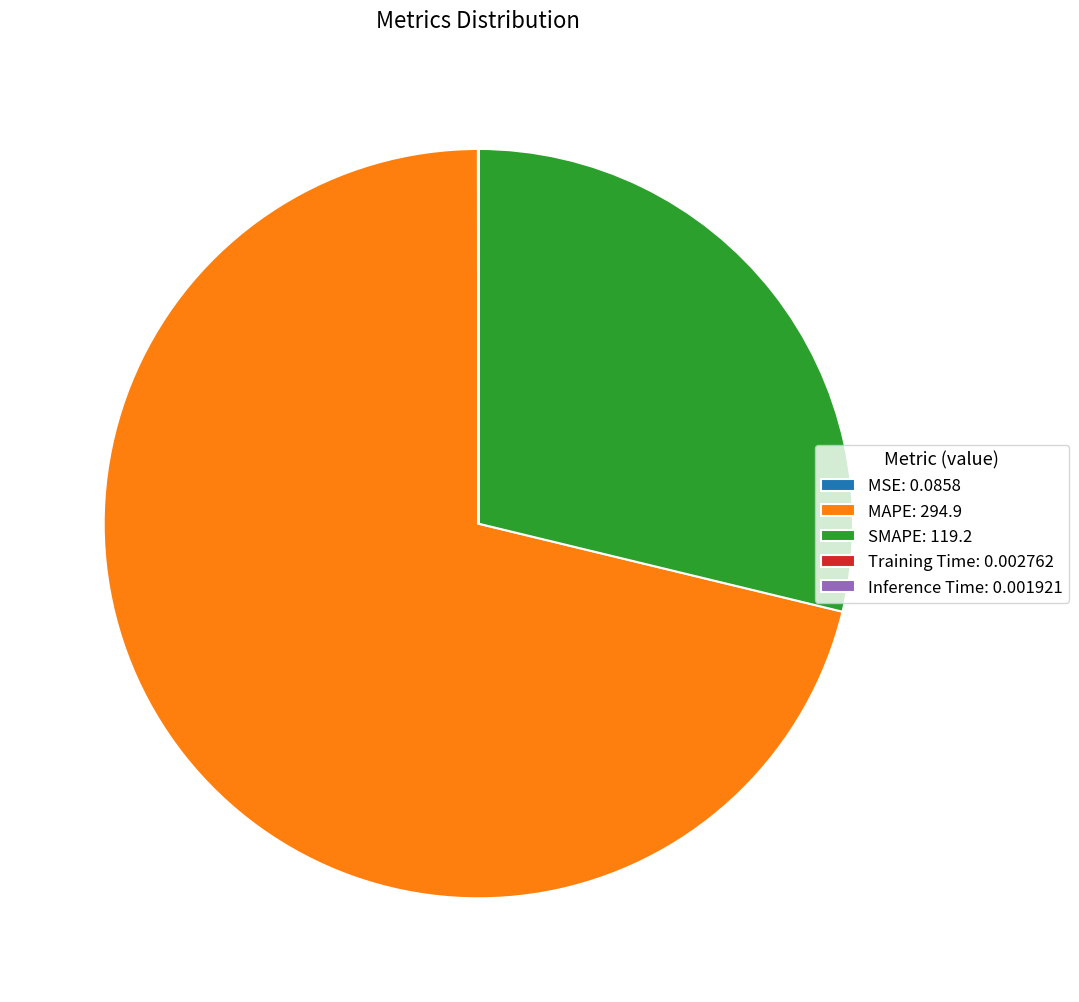

Between SMAPE: 119.2 and MAPE: 294.9, which is larger?

MAPE: 294.9